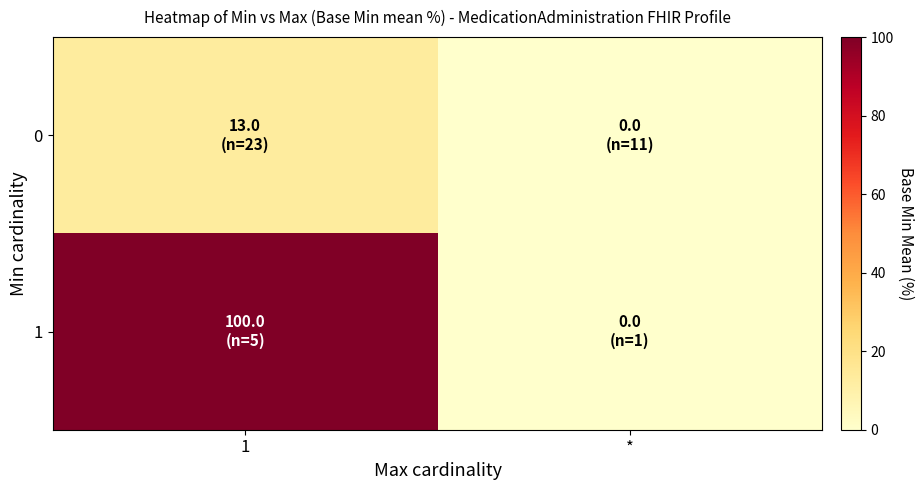

Which series changed the most between 1 and *?

1